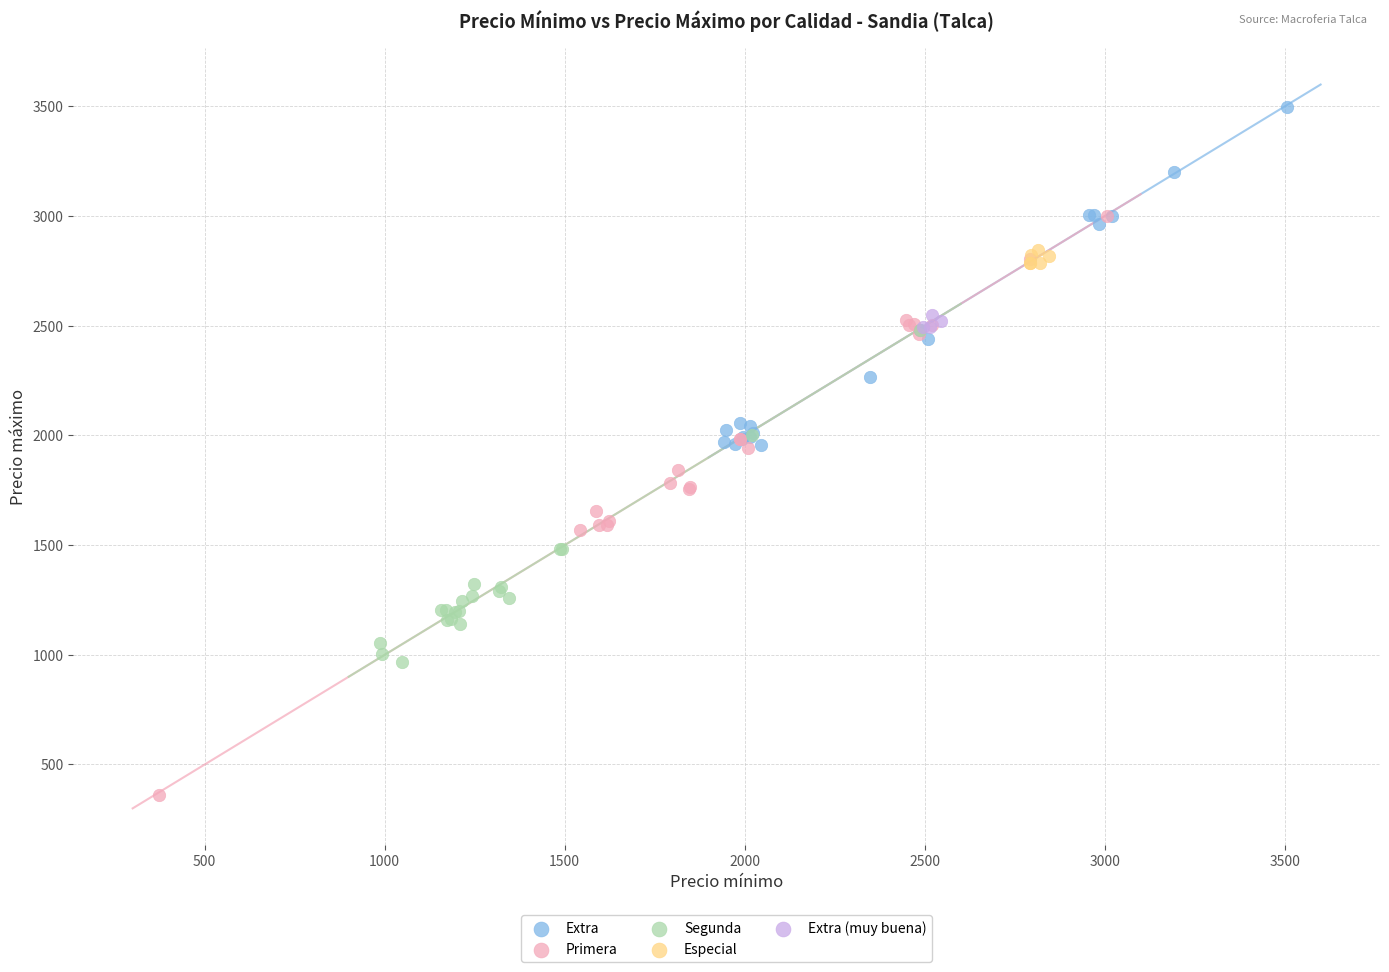

Which series contains the highest Y value?

Extra